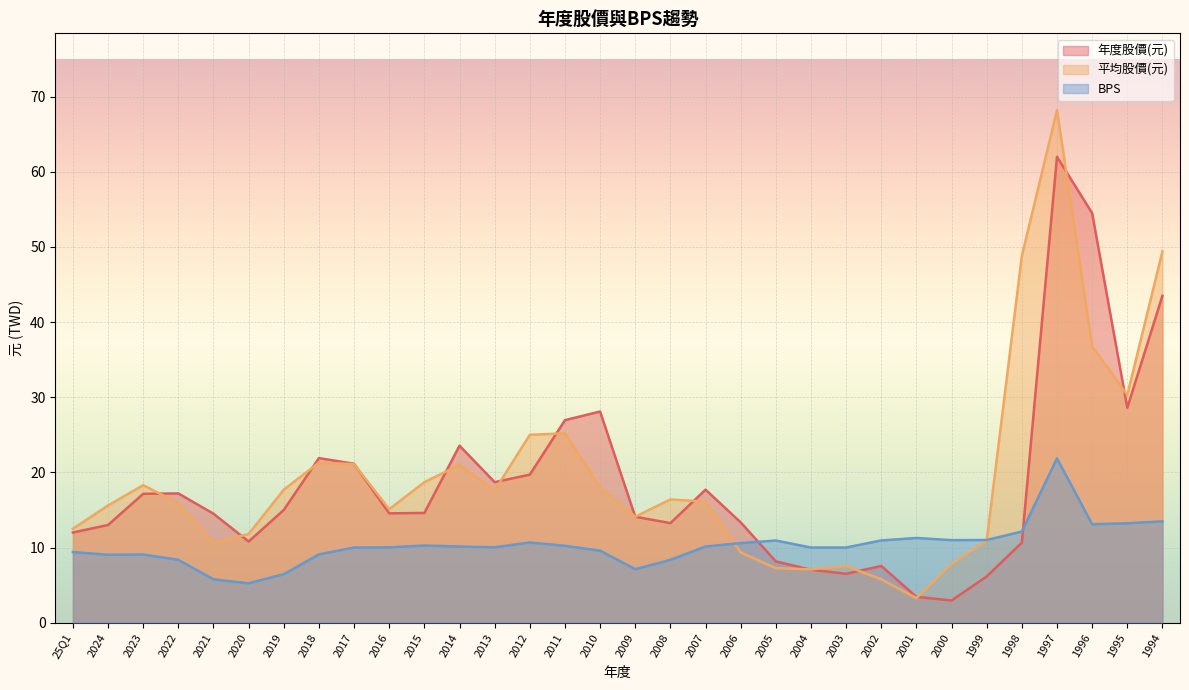

Rank the series at 2004 from lowest to highest value.

年度股價(元), 平均股價(元), BPS